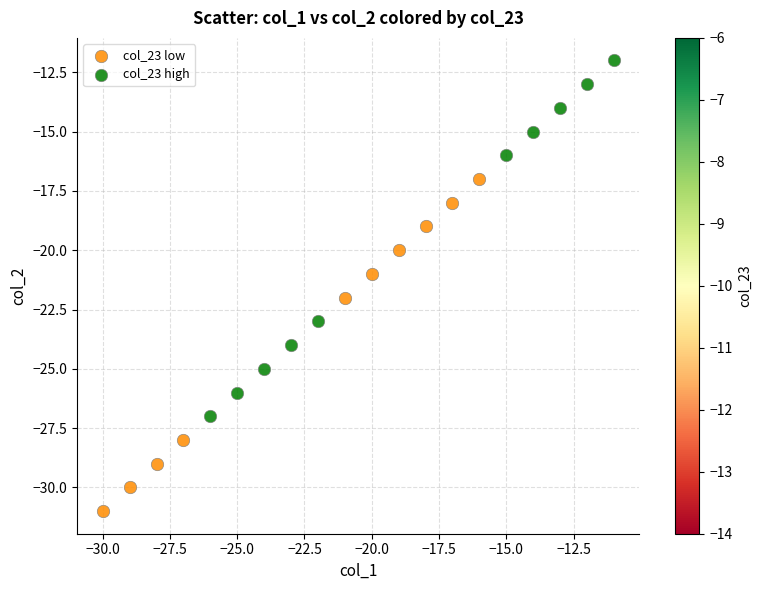

Which series has the largest Y range (max minus min)?

col_23 high